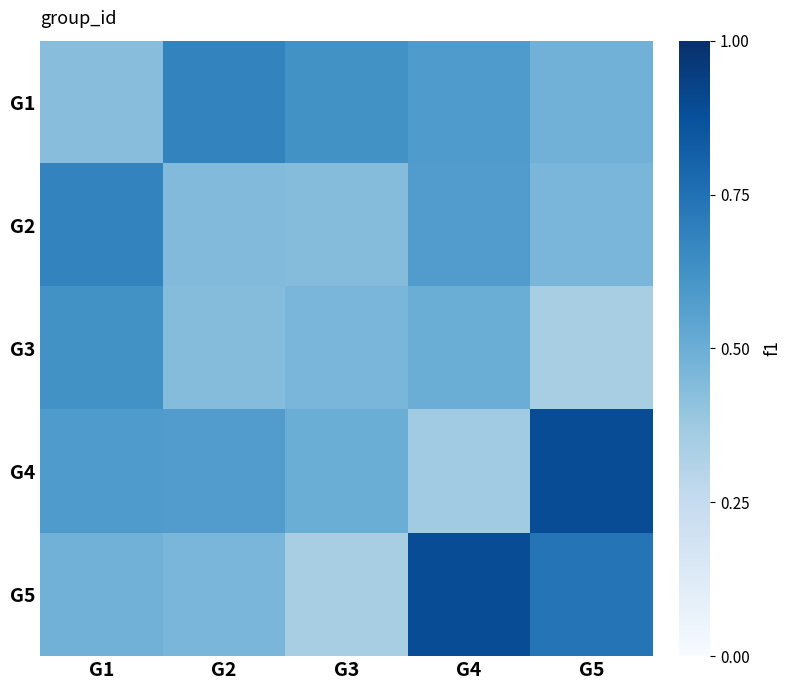

Which category has the highest value across all series?

G5